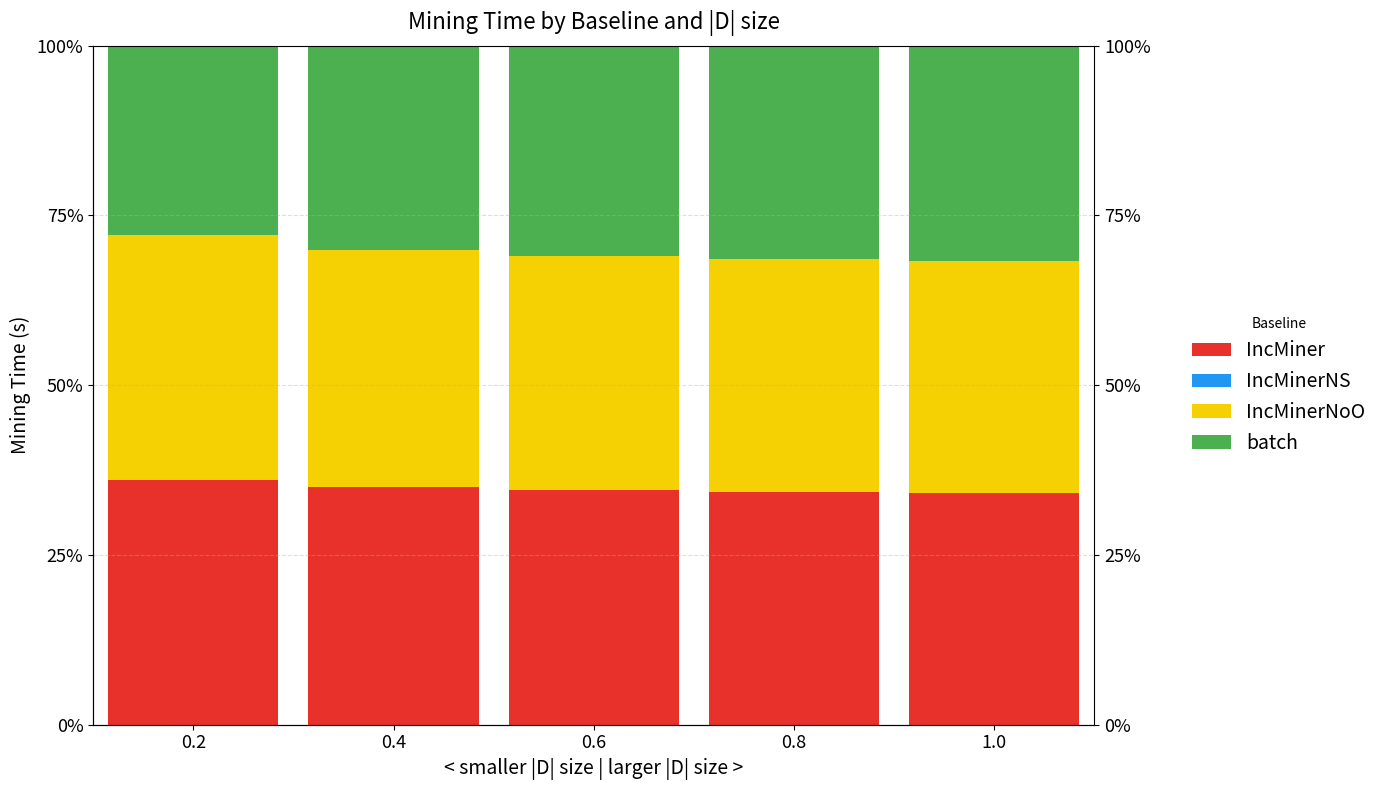

Which series has the widest spread of values?

batch